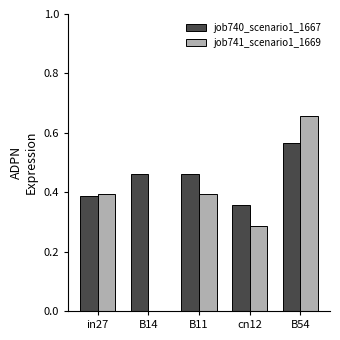

How many distinct data groups are displayed?

2